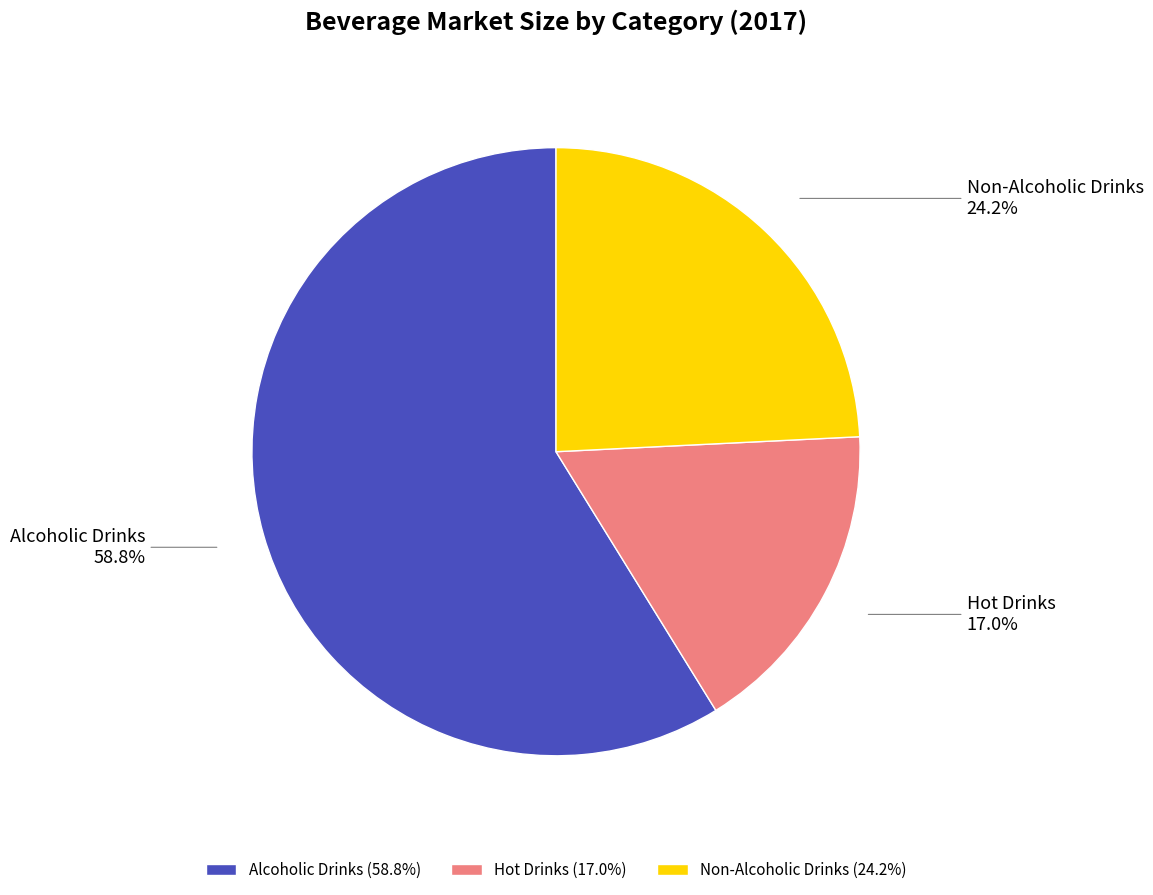

To the nearest percent, what portion does Alcoholic Drinks represent?

59%